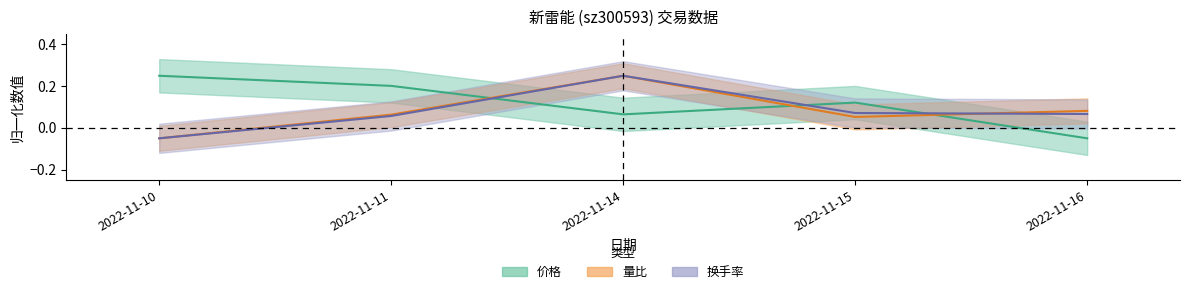

In 量比, how many points are higher than both neighbors (excluding endpoints)?

1